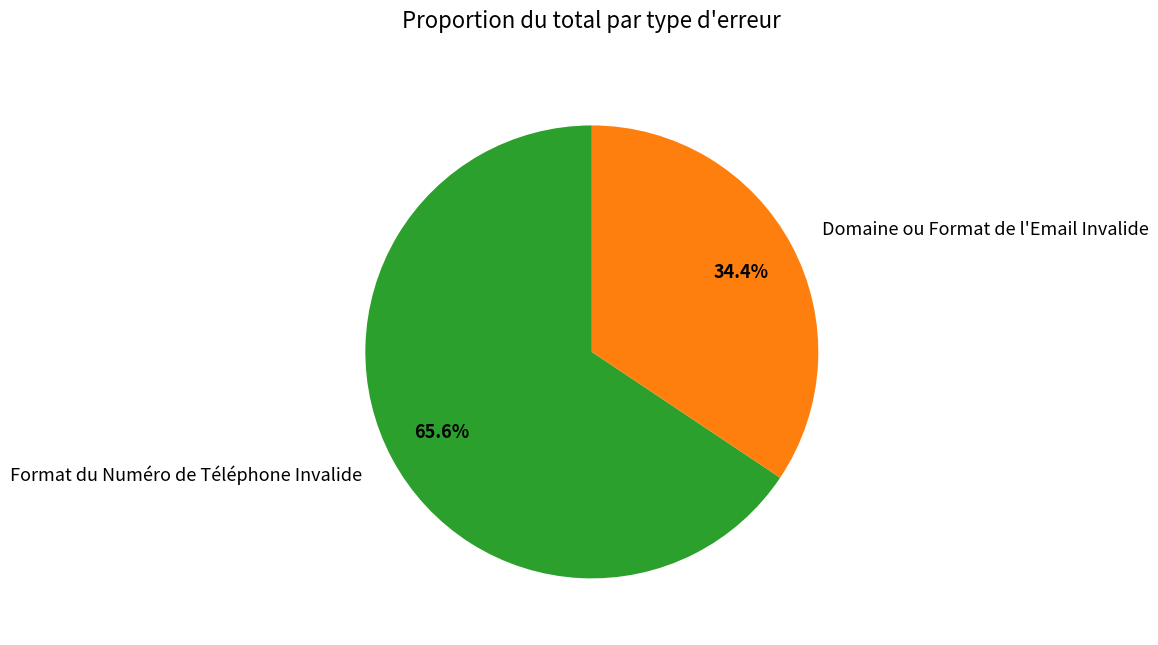

Is the sum of Domaine ou Format de l'Email Invalide and Format du Numéro de Téléphone Invalide greater than half?

Yes